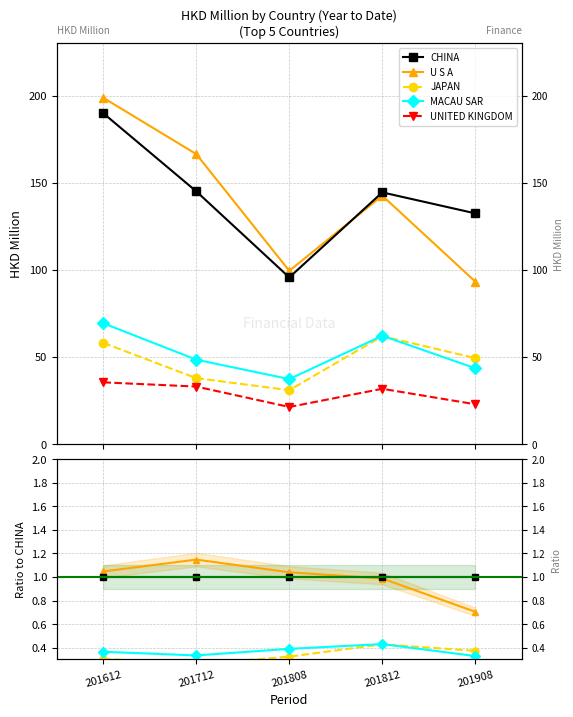

Reading left to right, what are all the values shown in this chart?

CHINA: 1.0	1.0	1.0	1.0	1.0
U S A: 1.0	1.1	1.0	1.0	0.7
JAPAN: 0.3	0.3	0.3	0.4	0.4
MACAU SAR: 0.4	0.3	0.4	0.4	0.3
UNITED KINGDOM: 0.2	0.2	0.2	0.2	0.2